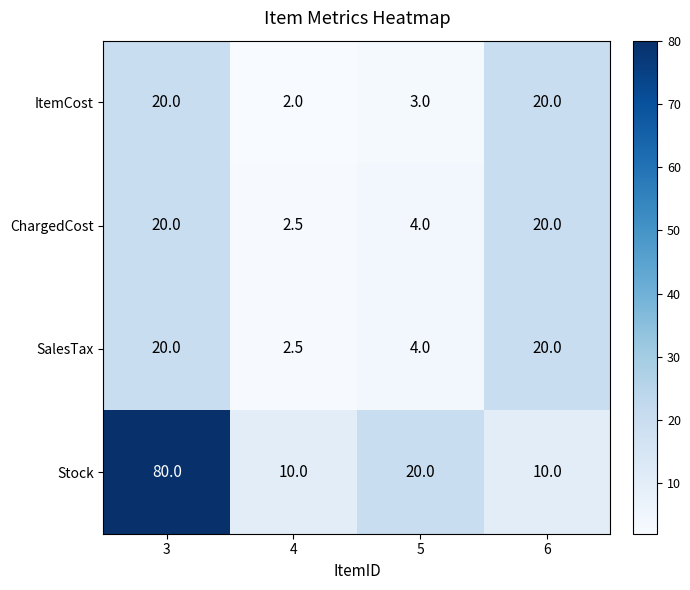

At which category does the chart reach its minimum across all series?

4